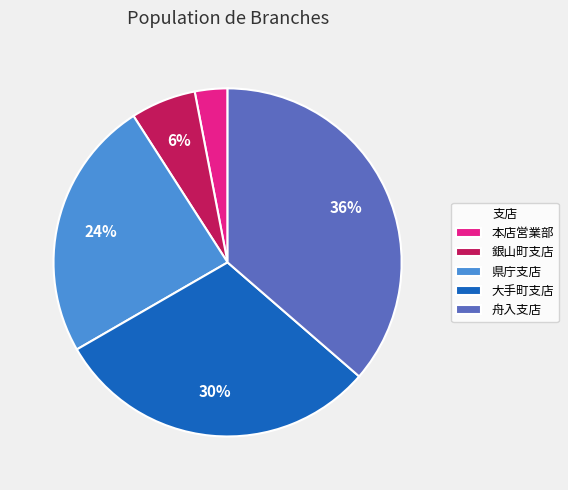

Which category has the smallest portion of the pie?

本店営業部